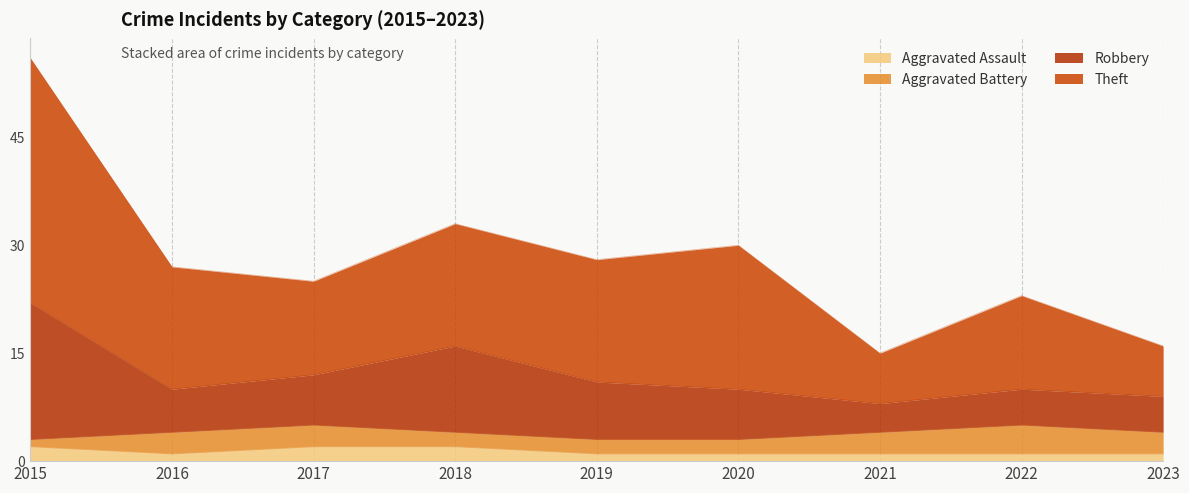

How many values in the Aggravated Assault series exceed 1?

3